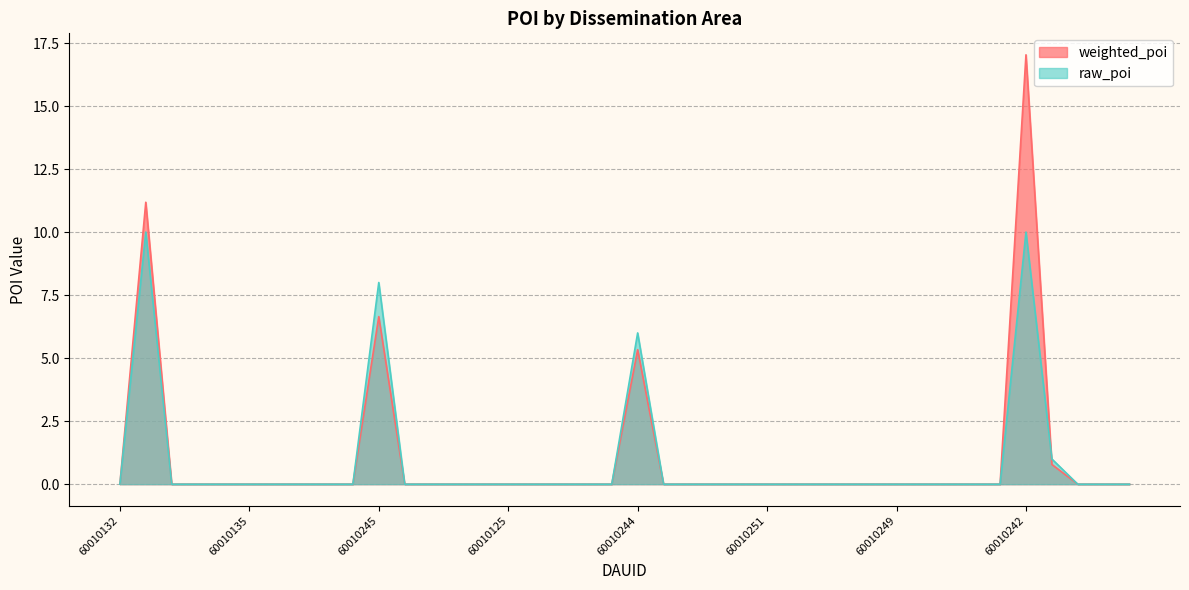

What position from the right is 60010135?

35